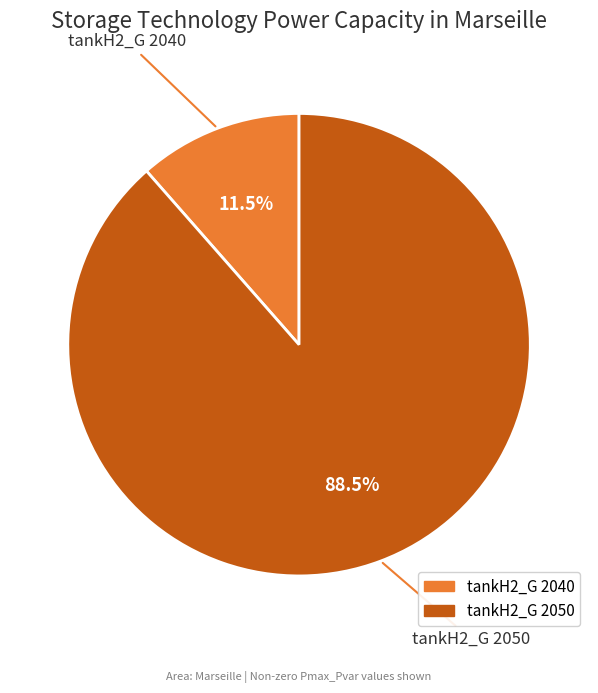

Is there a majority slice in this chart?

Yes